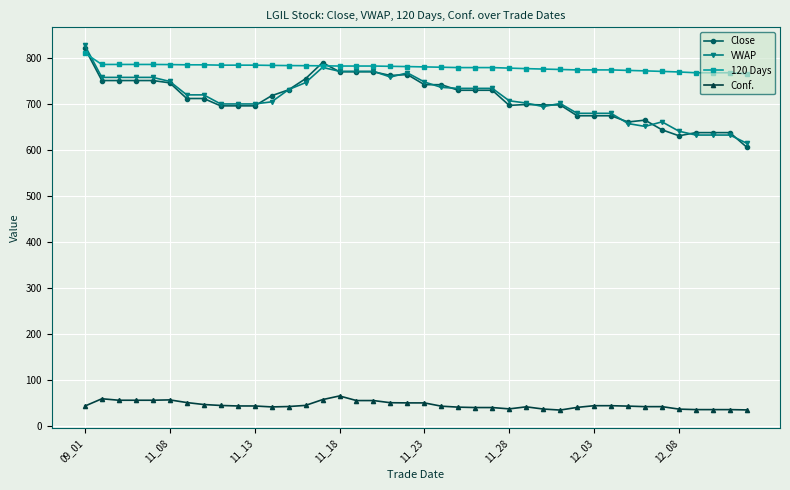

What is the value of the VWAP point at the 7th from the left?

718.9